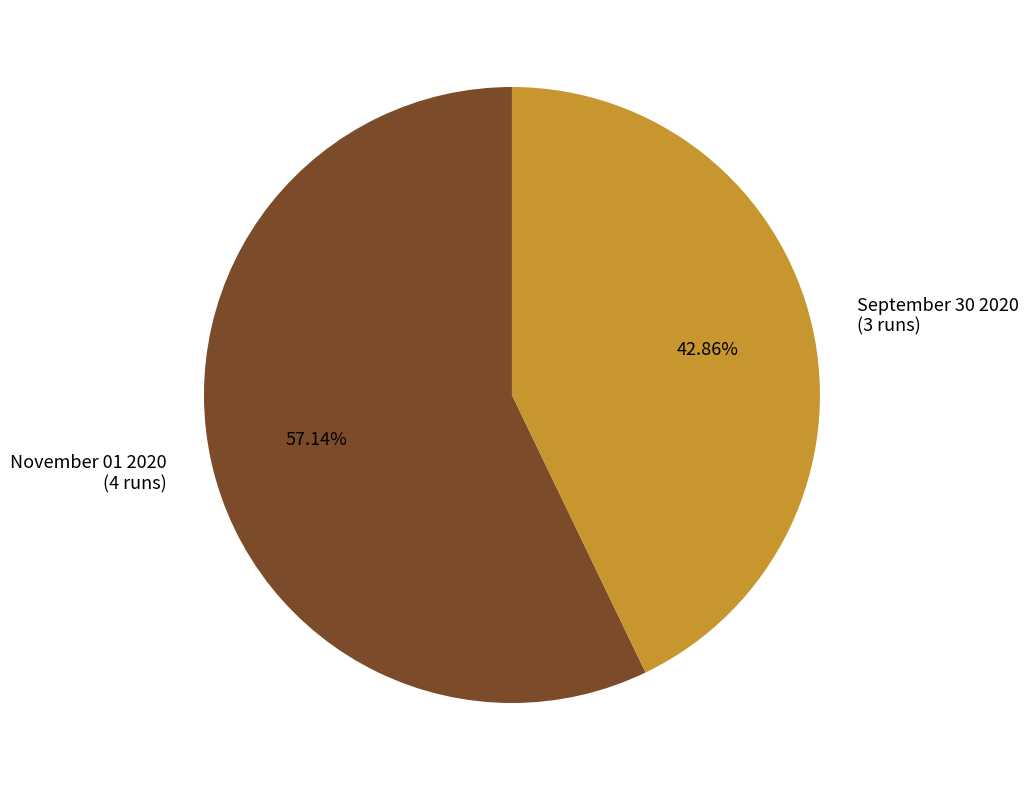

Count the number of slices in the pie.

2